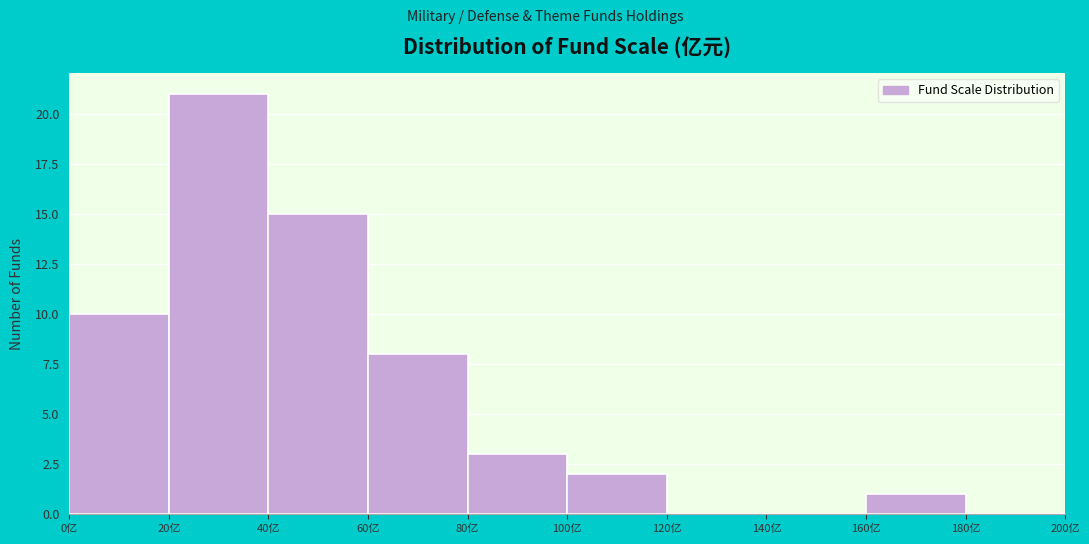

Over which range of the x-axis is the bar tallest?

20 to 40